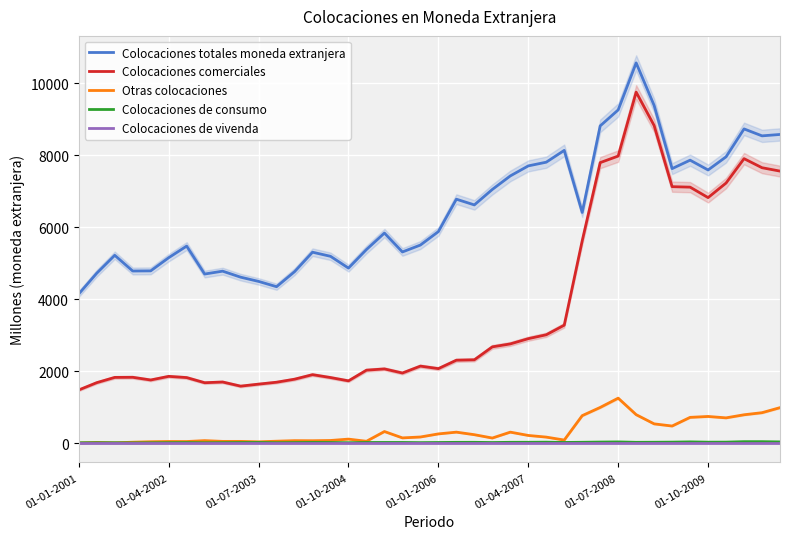

True or false: Colocaciones totales moneda extranjera has a value of 10465 at 01-01-2006.

False